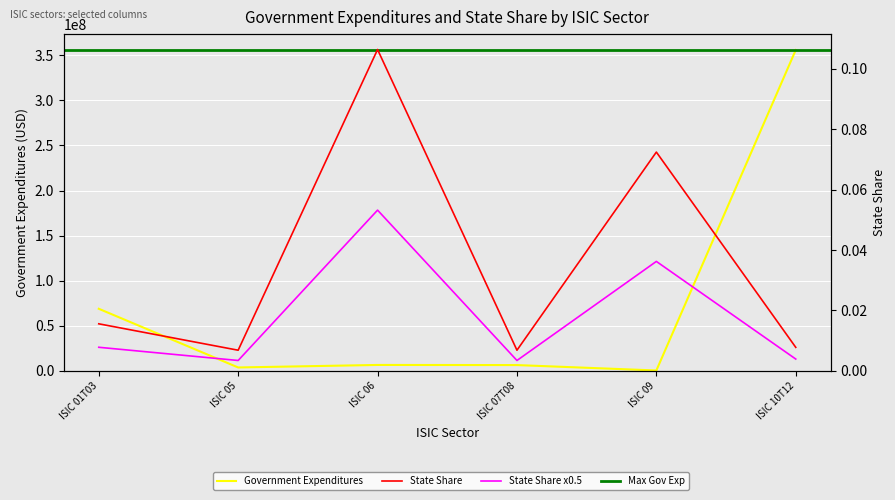

Is the value of State Share at ISIC 01T03 greater than the value of Government Expenditures at ISIC 01T03?

No